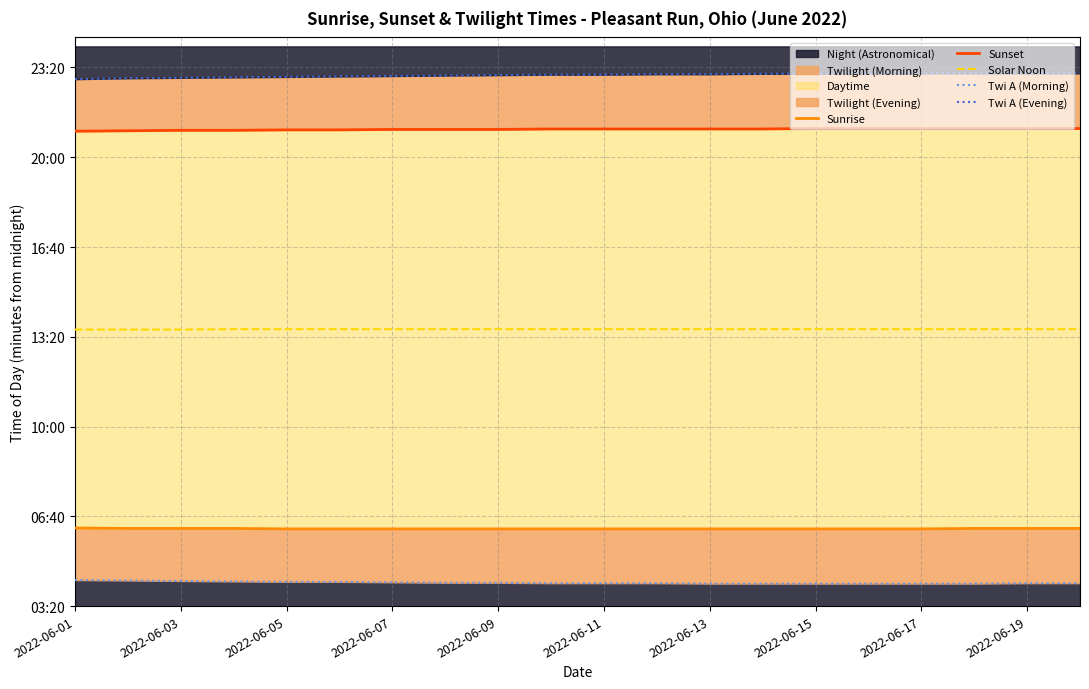

What is the average value of the Twi A (Evening) series?

1383